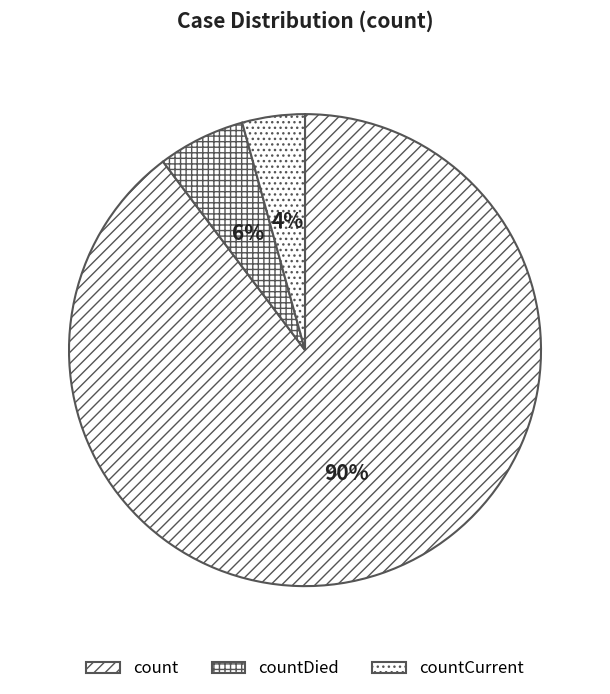

How many segments does this pie chart have?

3